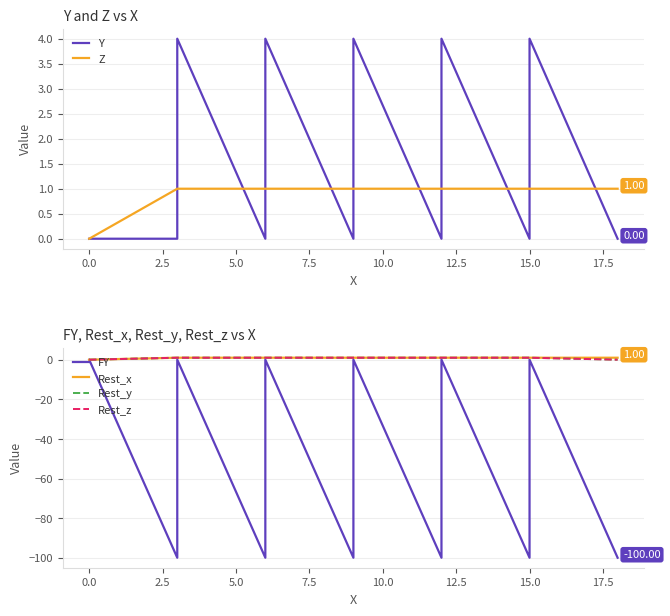

True or false: FY and Rest_x cross at least once.

False